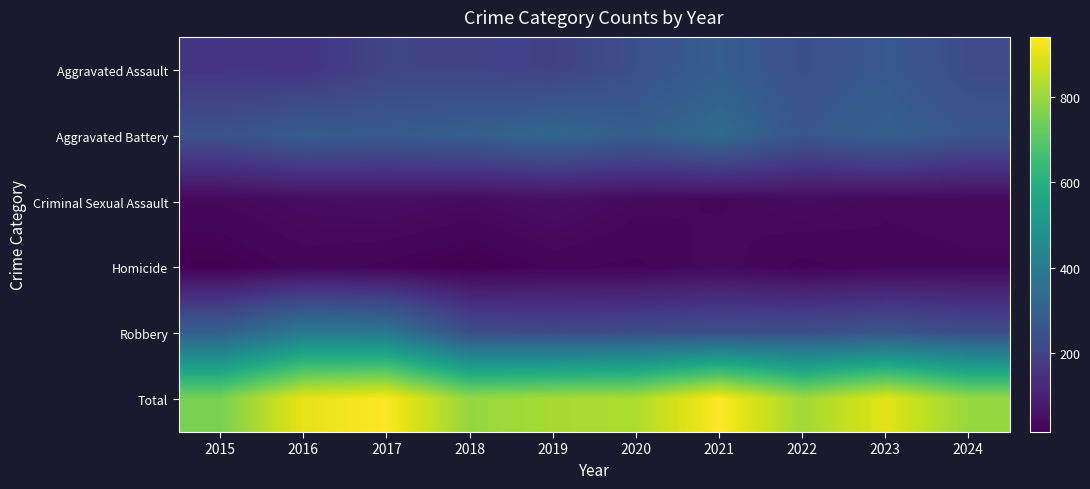

Reading left to right, extract all data points from this chart.

Aggravated Assault: 2015=160	2016=154	2017=207	2018=206	2019=197	2020=242	2021=292	2022=239	2023=273	2024=228
Aggravated Battery: 2015=246	2016=288	2017=277	2018=296	2019=321	2020=293	2021=336	2022=263	2023=301	2024=262
Criminal Sexual Assault: 2015=34	2016=43	2017=47	2018=40	2019=51	2020=36	2021=32	2022=42	2023=34	2024=36
Homicide: 2015=17	2016=29	2017=24	2018=15	2019=27	2020=24	2021=37	2022=23	2023=31	2024=32
Robbery: 2015=297	2016=394	2017=381	2018=237	2019=224	2020=233	2021=244	2022=243	2023=262	2024=238
Total: 2015=754	2016=908	2017=936	2018=794	2019=820	2020=828	2021=941	2022=810	2023=901	2024=796